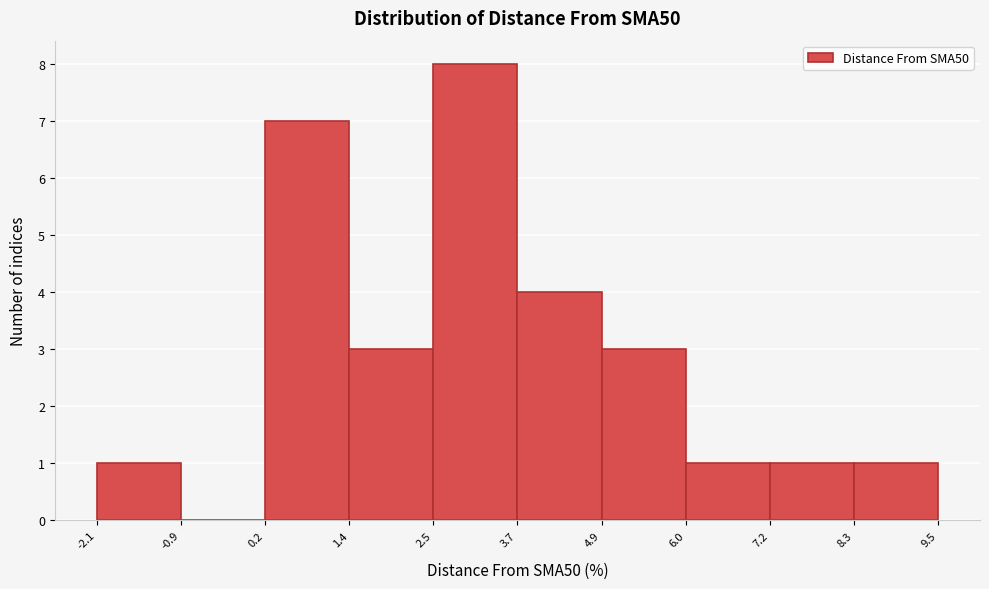

How tall is the bar that spans -2.1 to -0.9 on the x-axis? The values are not printed on the chart, so give them approximately, as read against the axis.

1